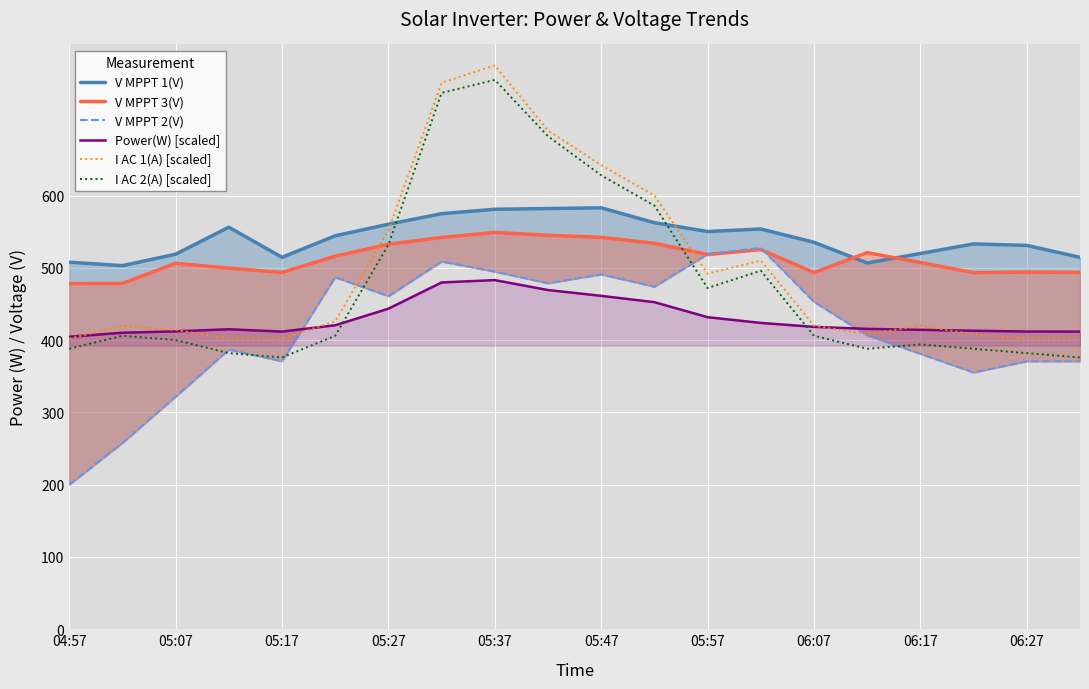

Is the value of I AC 1(A) [scaled] at 05:47 greater than the value of Power(W) [scaled] at 05:27?

Yes